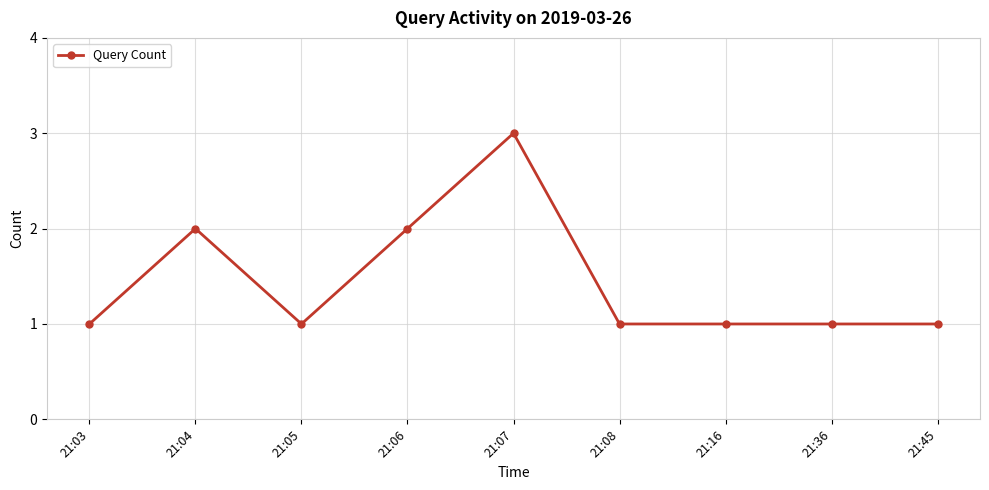

At which category does the chart reach its peak across all series?

21:07